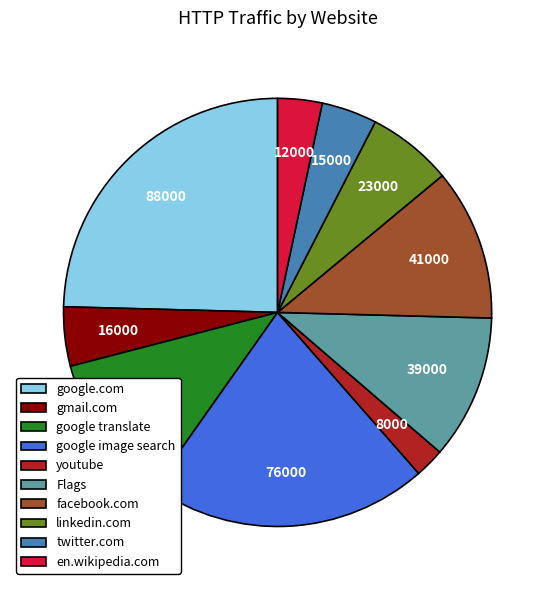

Which slice is the largest?

google.com